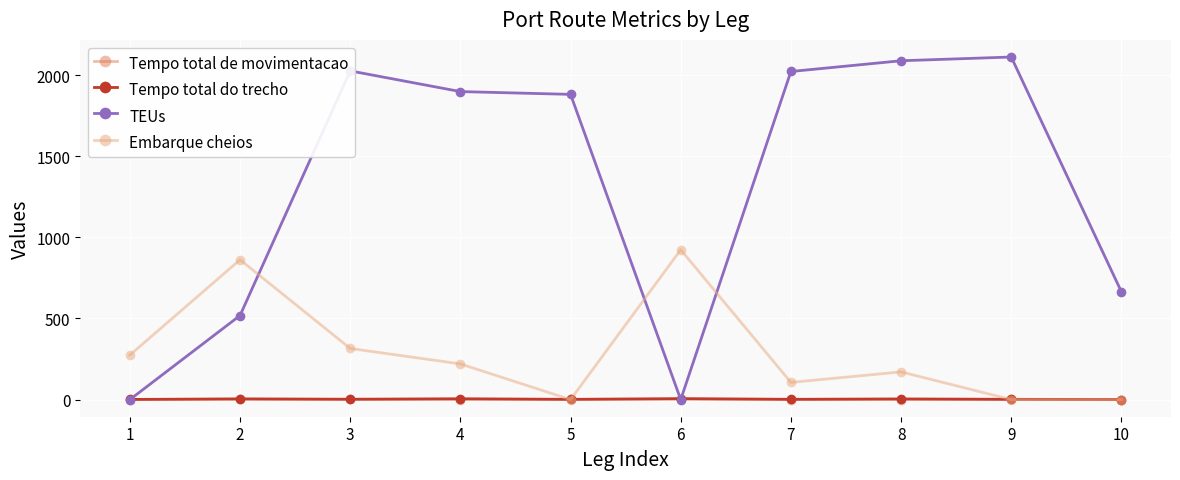

Read the Tempo total do trecho value at 1.

1.0